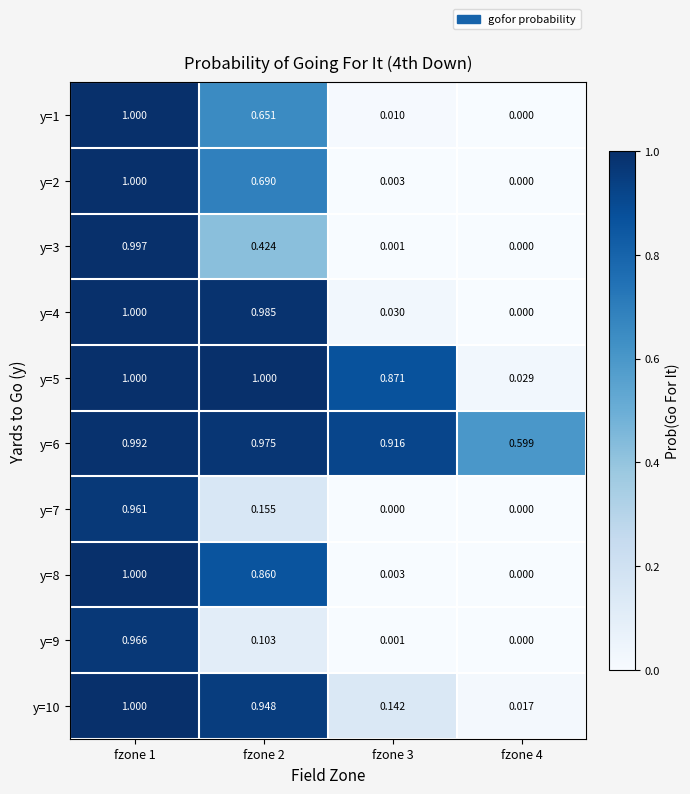

Is the value of y=7 at fzone 4 greater than the value of y=5 at fzone 2?

No